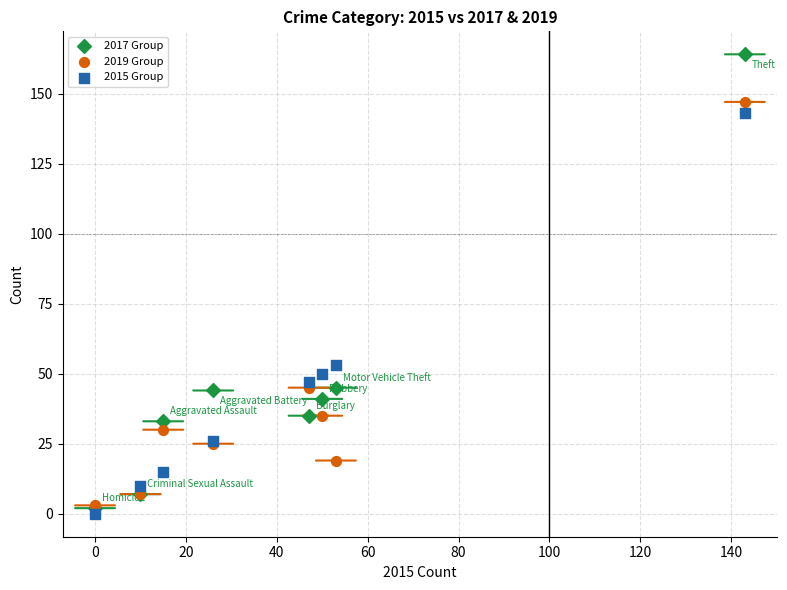

In the 2017 Group series, what Y value is closest to 83?

45